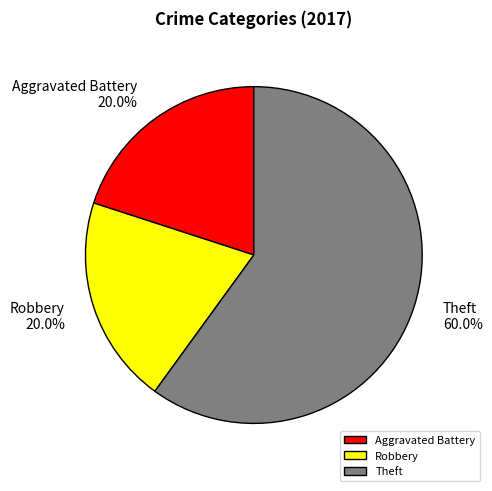

To the nearest percent, what is the combined percentage of Robbery and Aggravated Battery?

40%